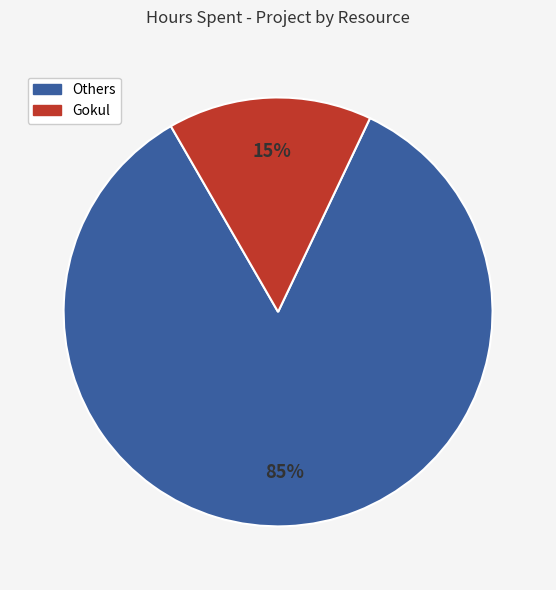

Does any single category account for the majority?

Yes